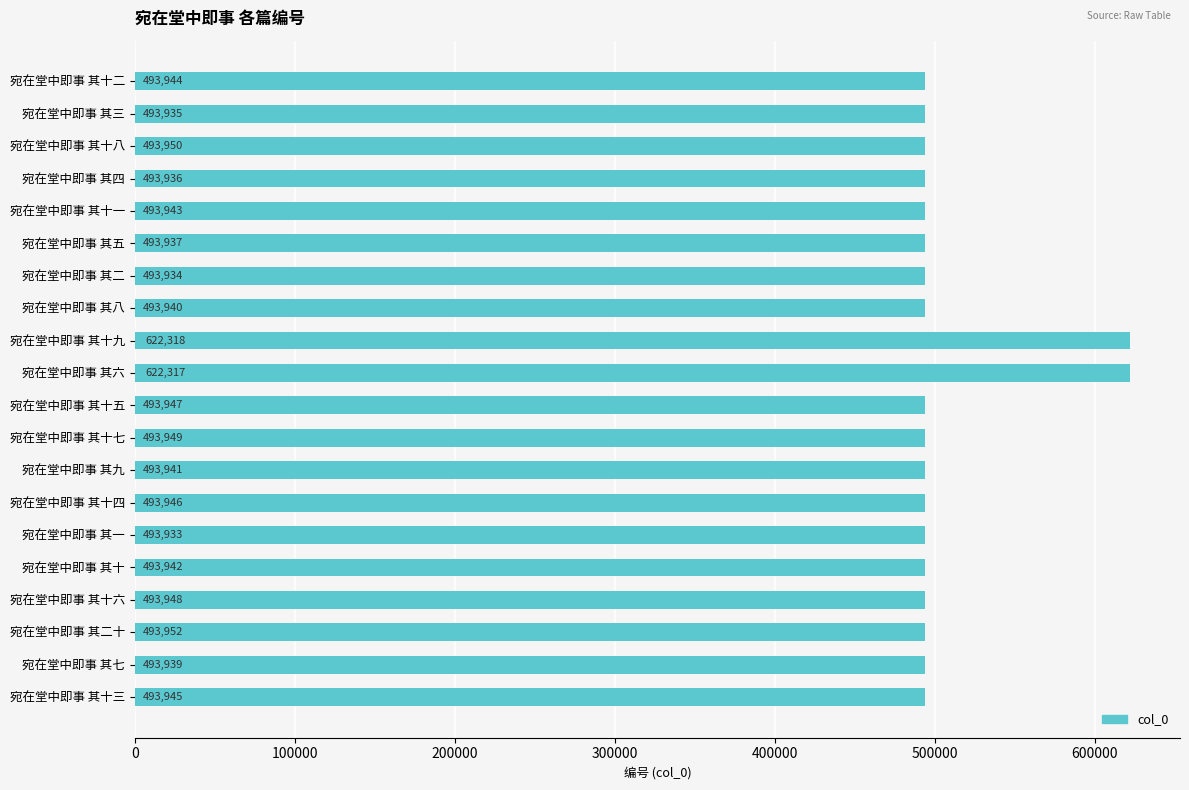

Rank the categories by value from highest to lowest.

宛在堂中即事 其十九, 宛在堂中即事 其六, 宛在堂中即事 其二十, 宛在堂中即事 其十八, 宛在堂中即事 其十七, 宛在堂中即事 其十六, 宛在堂中即事 其十五, 宛在堂中即事 其十四, 宛在堂中即事 其十三, 宛在堂中即事 其十二, 宛在堂中即事 其十一, 宛在堂中即事 其十, 宛在堂中即事 其九, 宛在堂中即事 其八, 宛在堂中即事 其七, 宛在堂中即事 其五, 宛在堂中即事 其四, 宛在堂中即事 其三, 宛在堂中即事 其二, 宛在堂中即事 其一